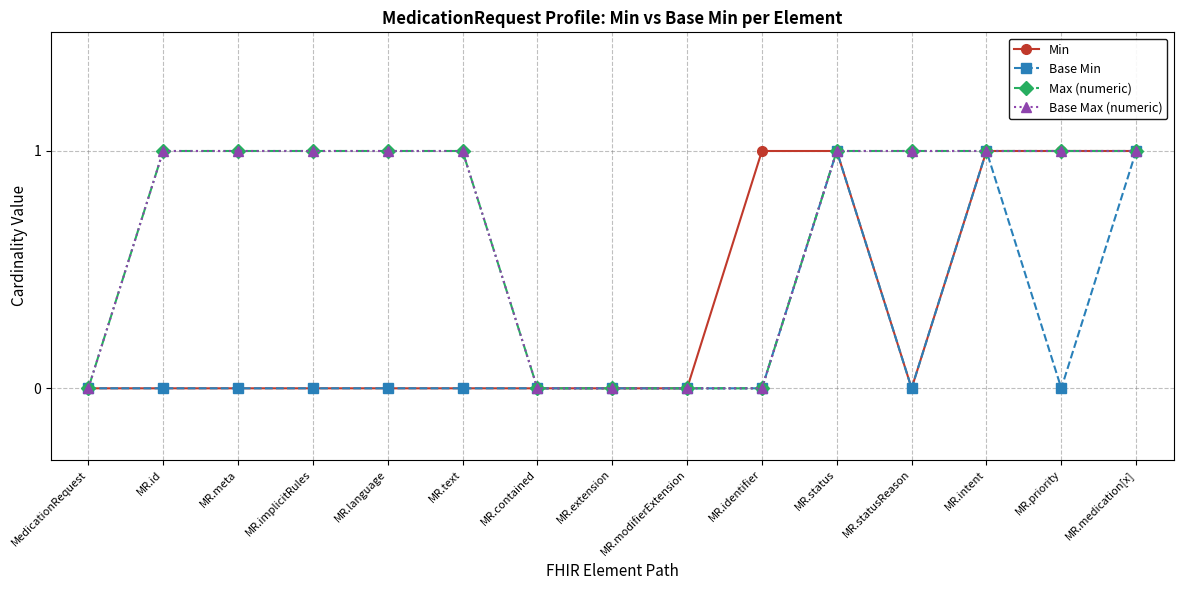

Is this an area chart (filled region under the line)?

No